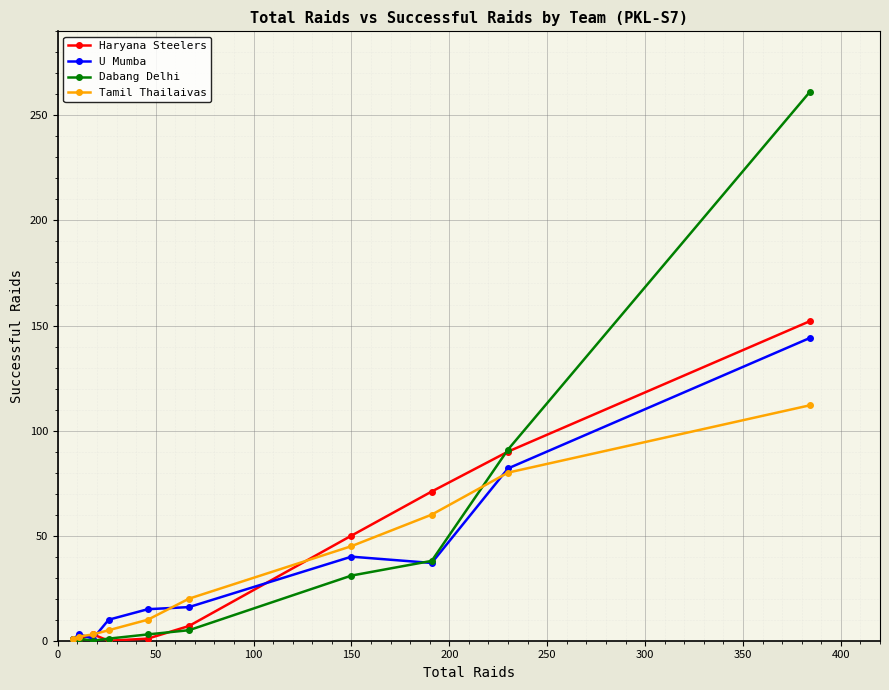

What is the spread (max minus min) of values at 150?

19